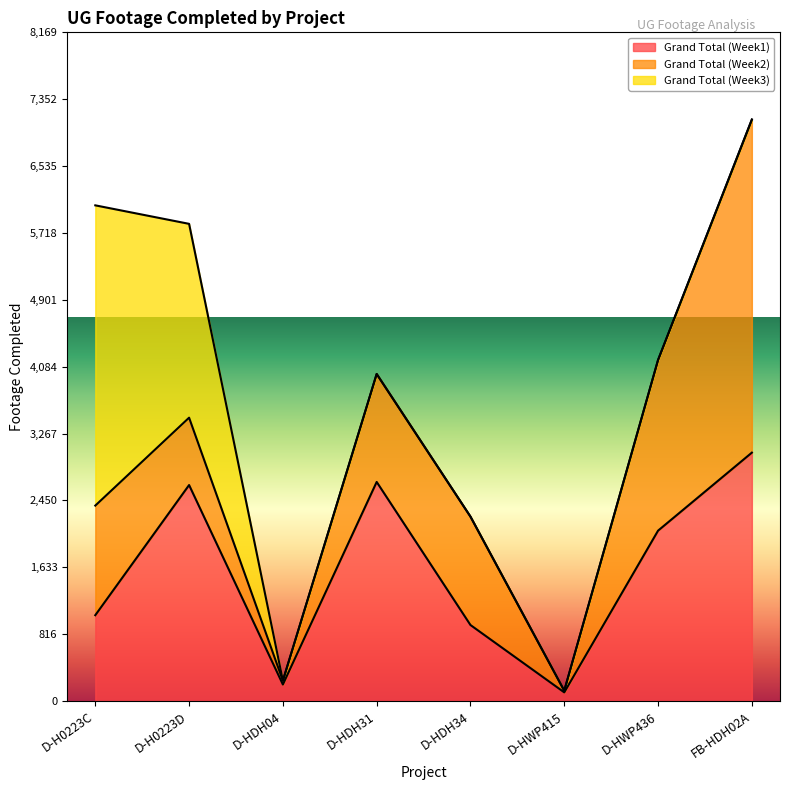

How many intersections are there between Grand Total (Week2) and Grand Total (Week3)?

1